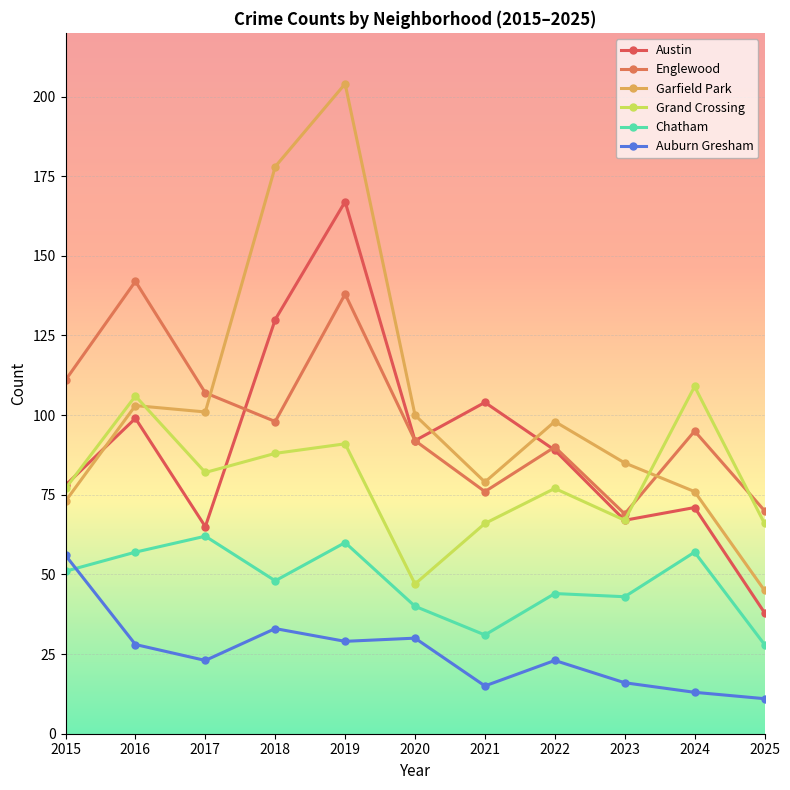

How many lines are shown in the chart?

6